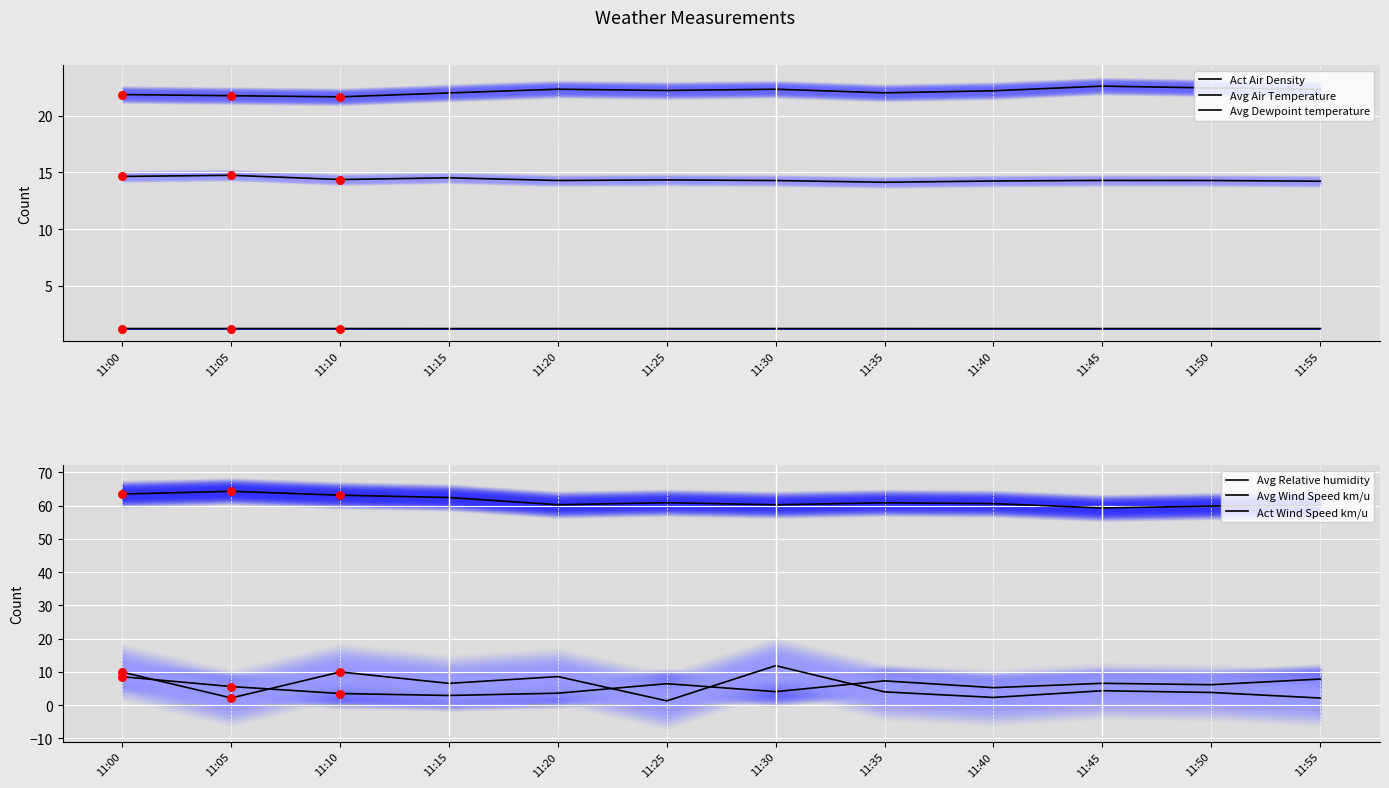

What is the total value across all series at 11:15?

109.6